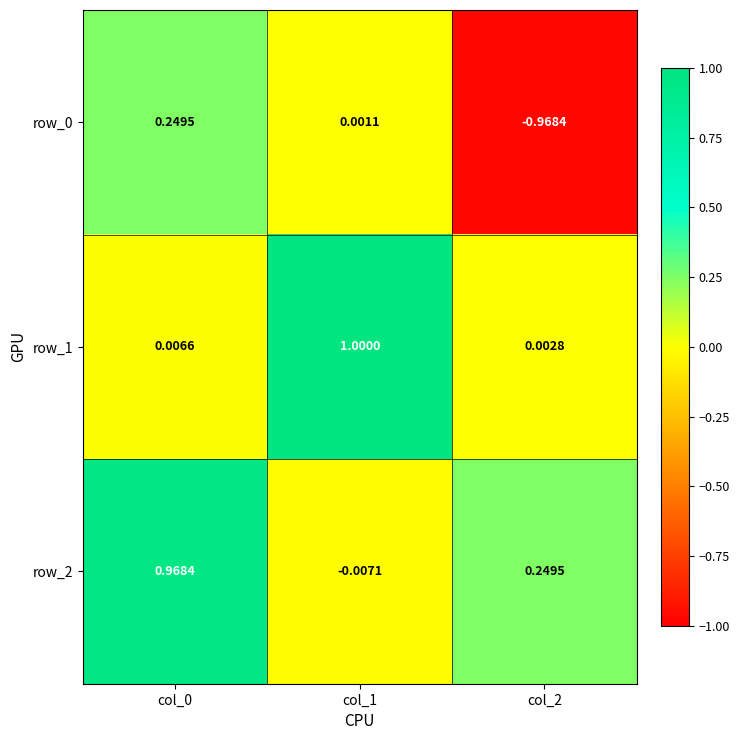

Is the value of row_0 at col_1 greater than the value of row_2 at col_1?

Yes